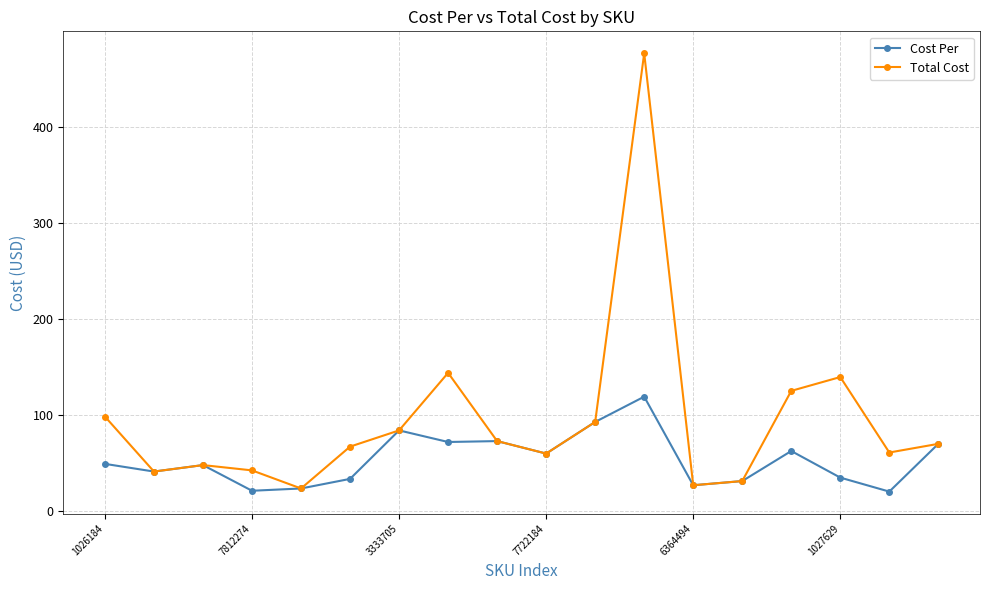

What is the highest value of the Total Cost series?

476.8